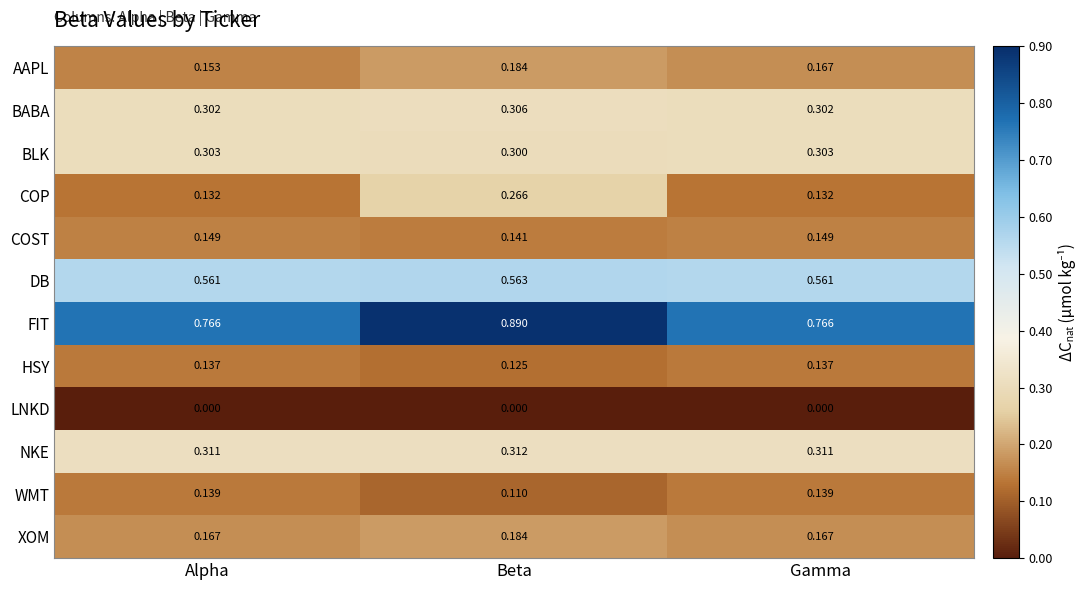

At Alpha, list the series in order from largest to smallest.

FIT, DB, NKE, BLK, BABA, XOM, AAPL, COST, WMT, HSY, COP, LNKD